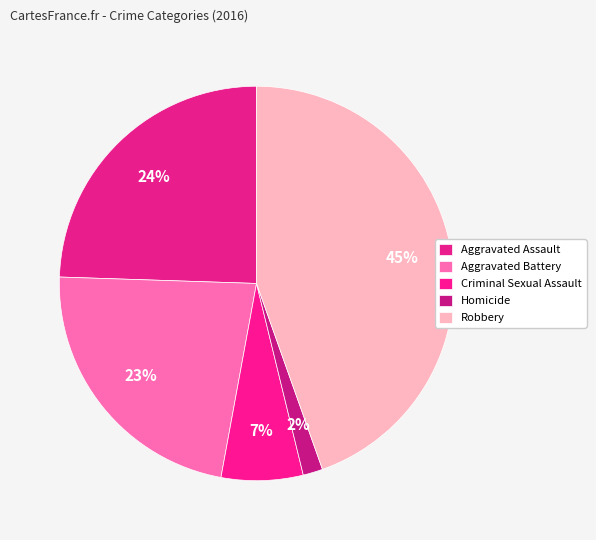

How many slices are in this pie chart?

5